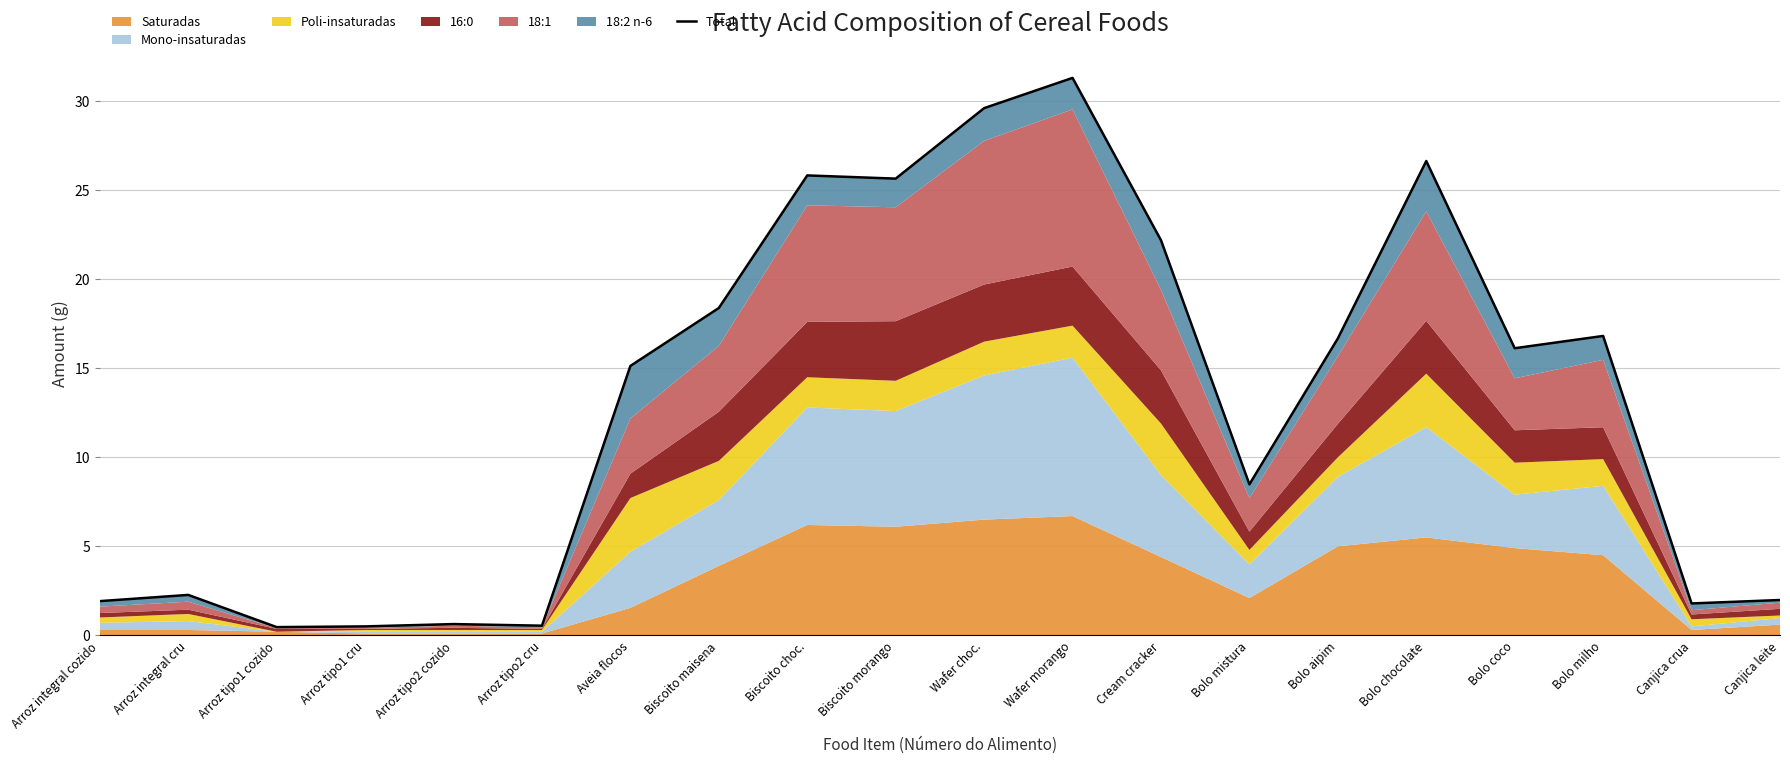

What is the change in value from Cream cracker to Bolo chocolate?

+4.4